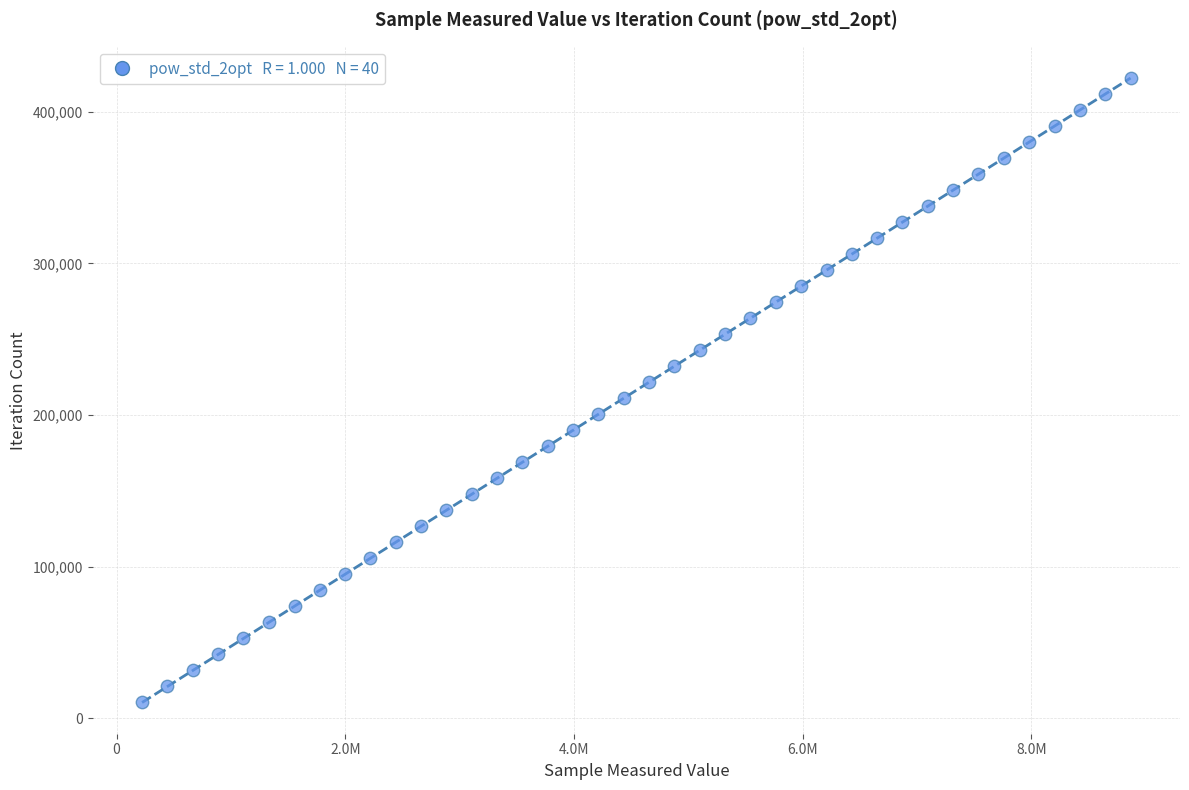

What is the range of X values (max minus min)?

8646183